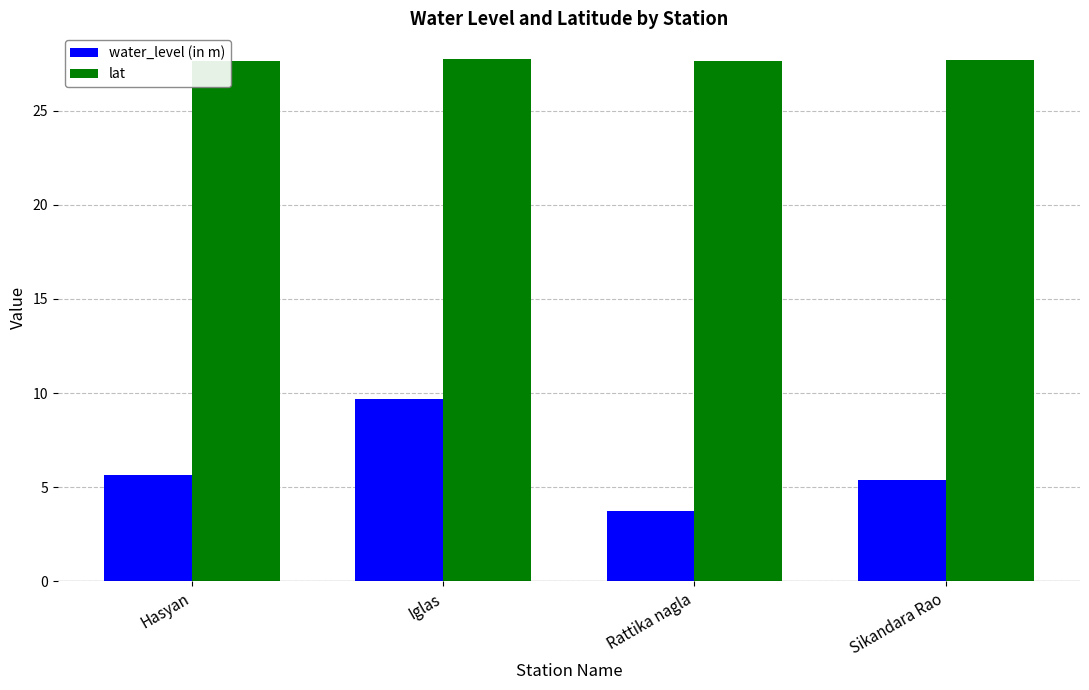

Which series has the widest spread of values?

water_level (in m)